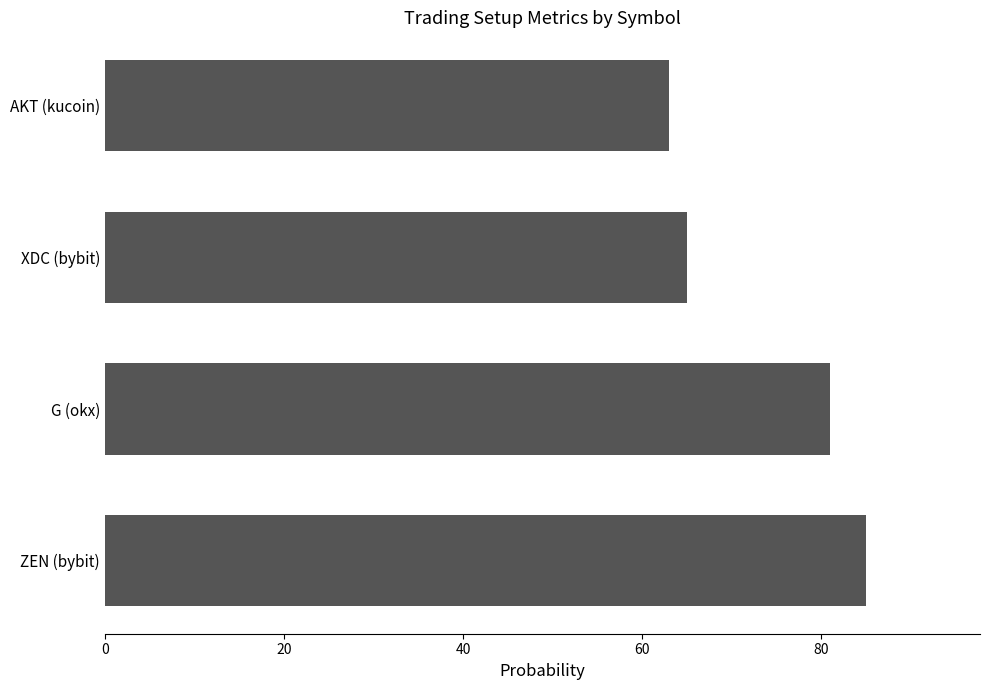

What is the minimum value shown in the chart?

63